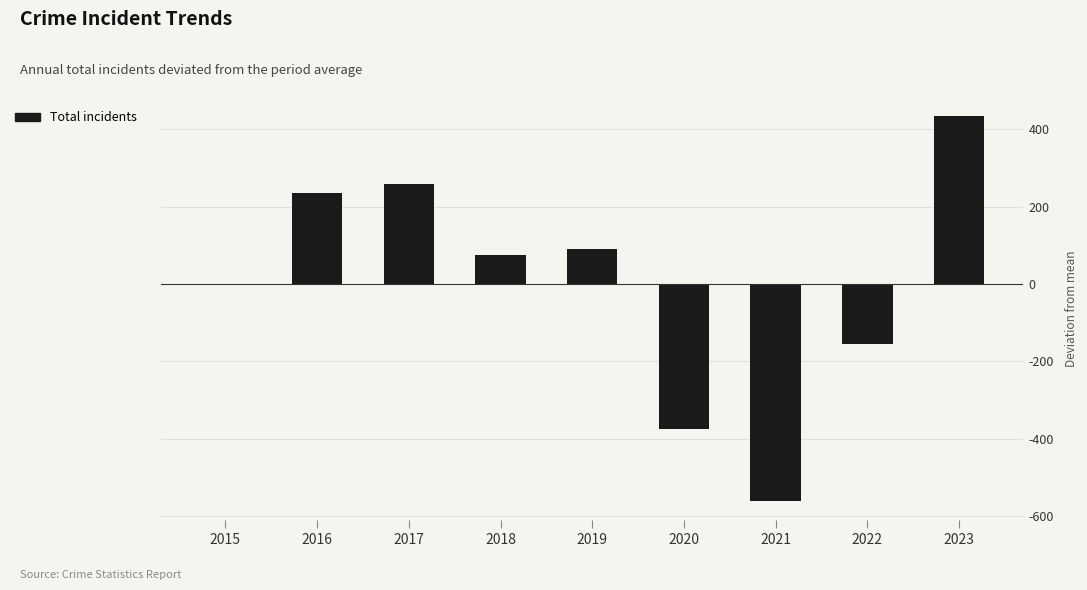

Is it true that the value at 2023 is 433.7?

True